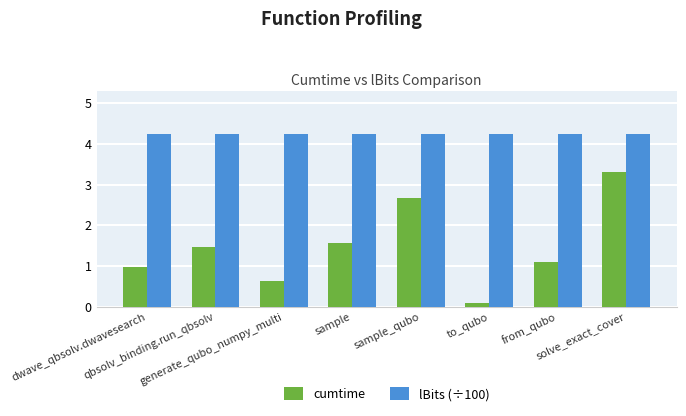

Is the value of lBits (÷100) at to_qubo greater than the value of cumtime at generate_qubo_numpy_multi?

Yes